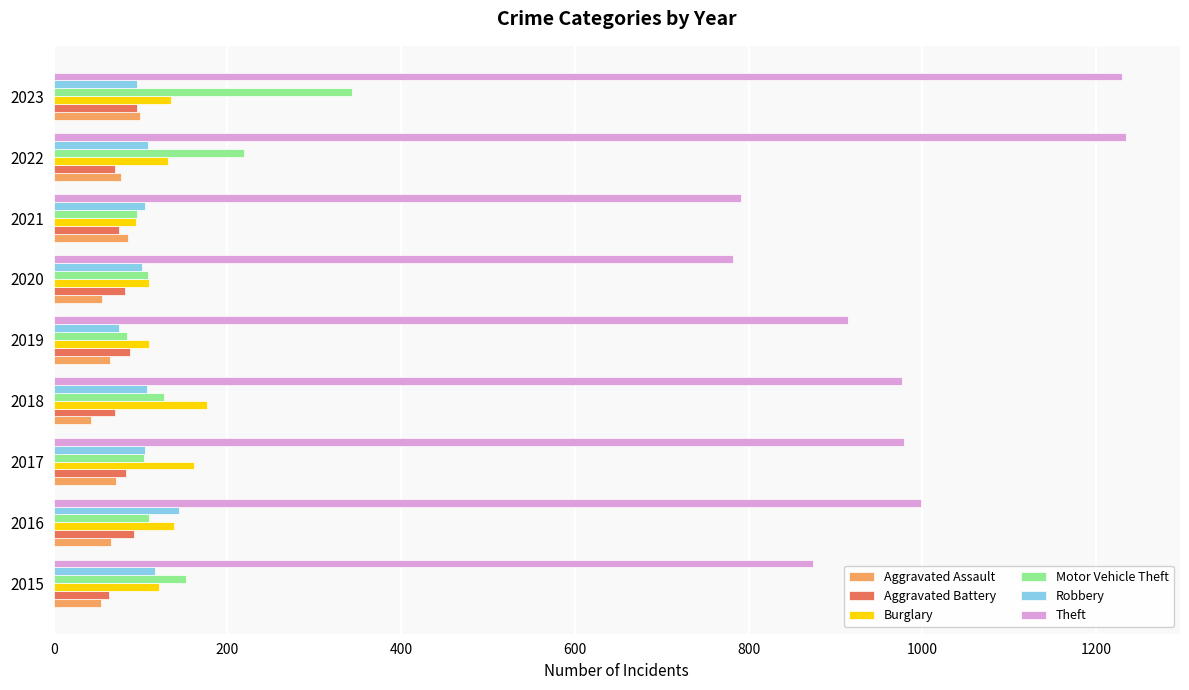

What is the average value of the Burglary series?

131